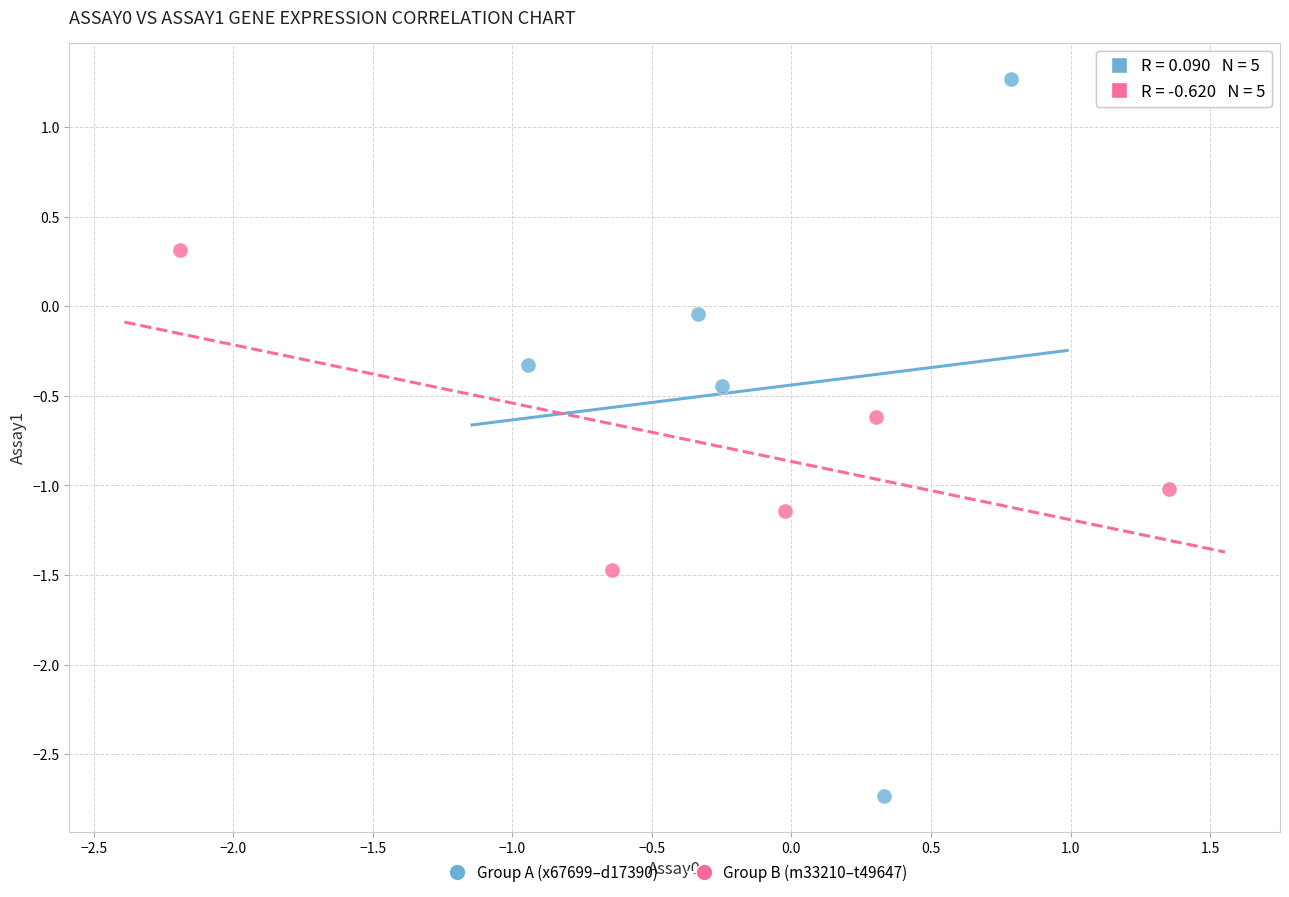

Which series contains the lowest Y value?

Group A (x67699–d17390)